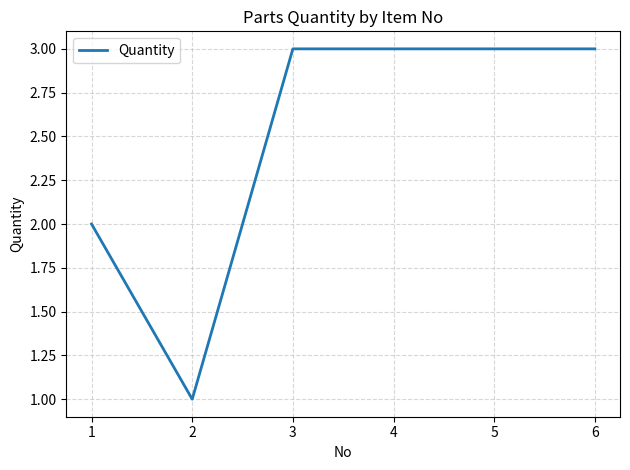

At which category does the chart reach its minimum across all series?

2